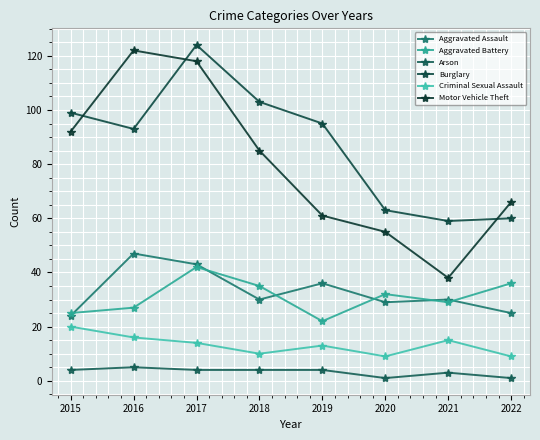

How many values in the Burglary series are below 95?

4